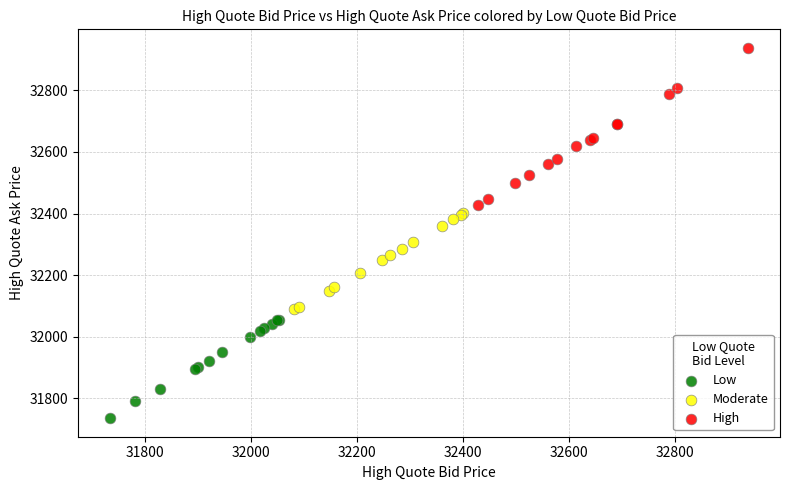

Which series has the widest spread of Y values?

High